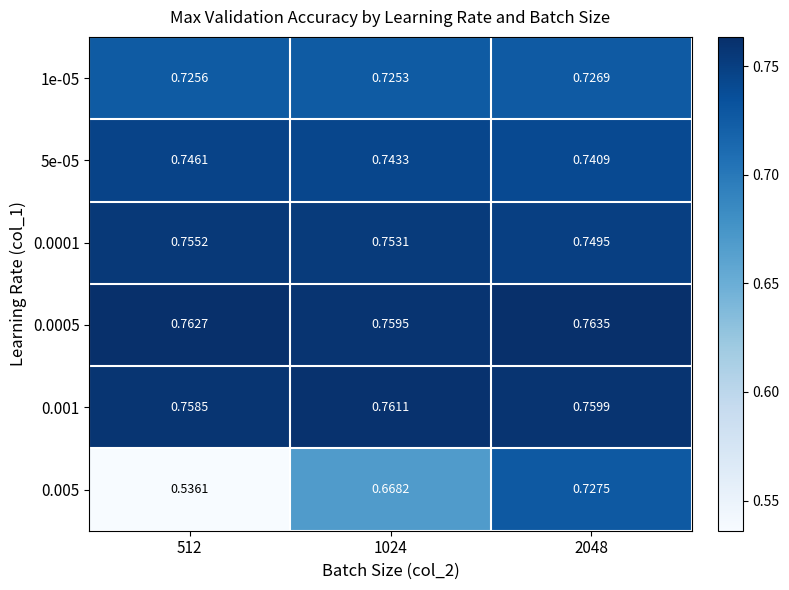

Reading left to right, list all the values displayed in this chart.

1e-05: 512=0.7	1024=0.7	2048=0.7
5e-05: 512=0.7	1024=0.7	2048=0.7
0.0001: 512=0.8	1024=0.8	2048=0.7
0.0005: 512=0.8	1024=0.8	2048=0.8
0.001: 512=0.8	1024=0.8	2048=0.8
0.005: 512=0.5	1024=0.7	2048=0.7